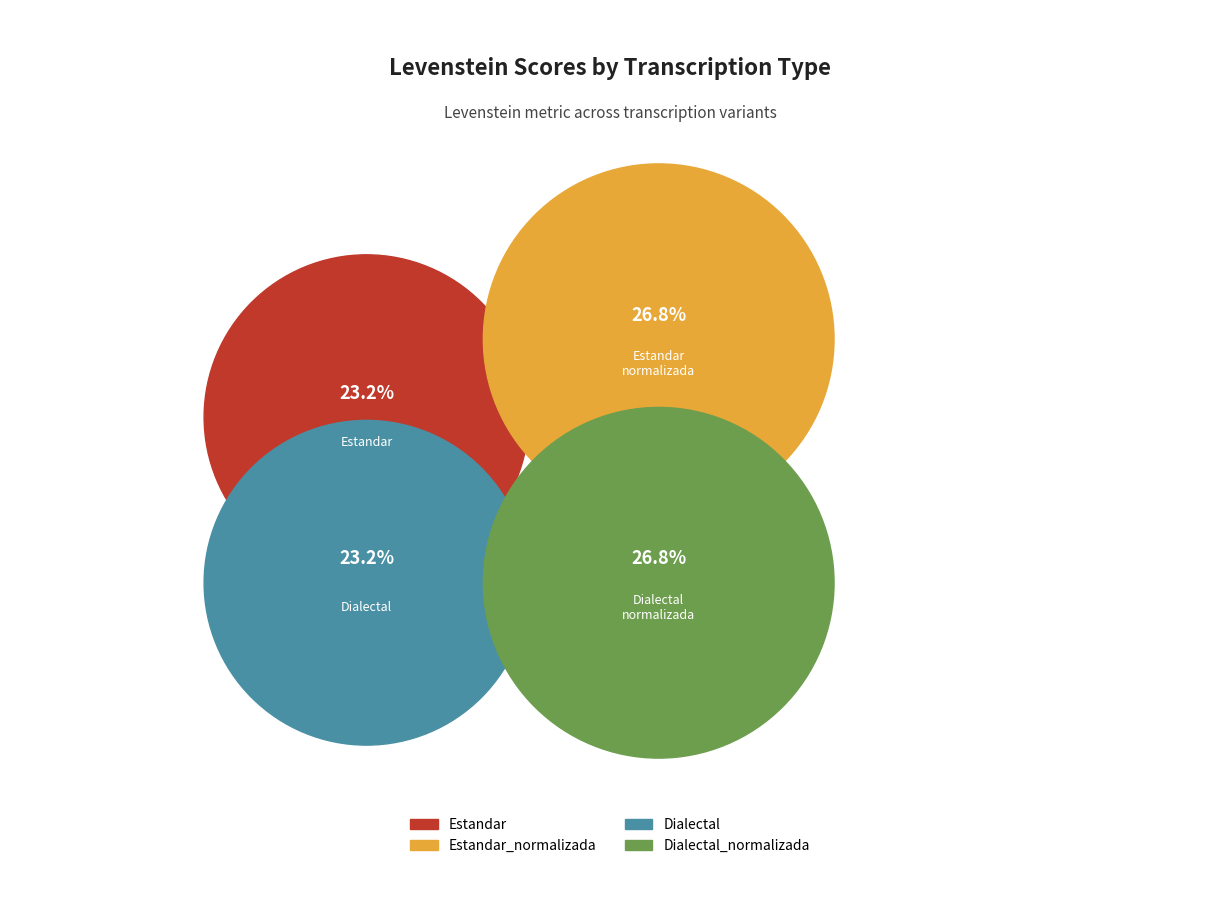

Combined, what portion of the pie is Dialectal_normalizada and Estandar?

50.0%